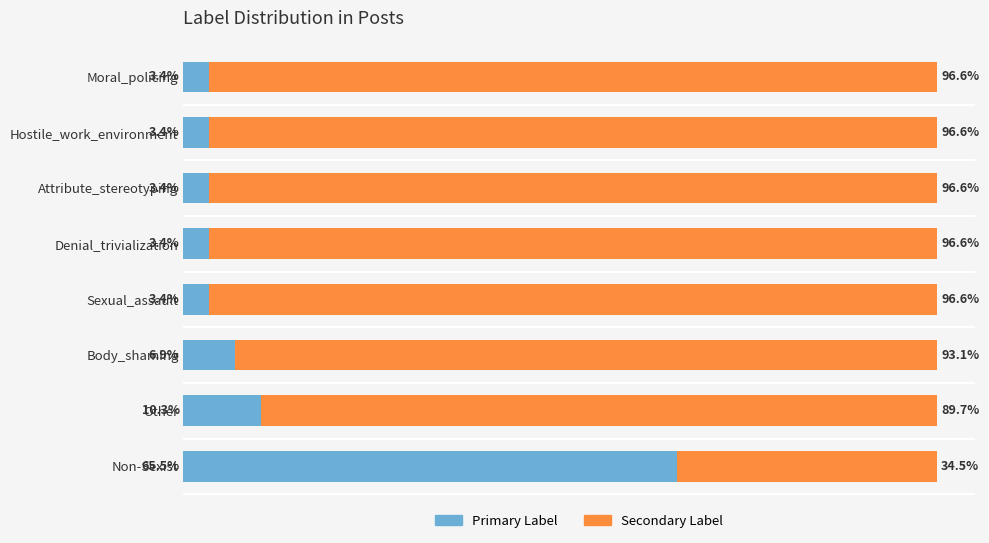

At which label does Primary Label reach its peak?

Non-Sexist